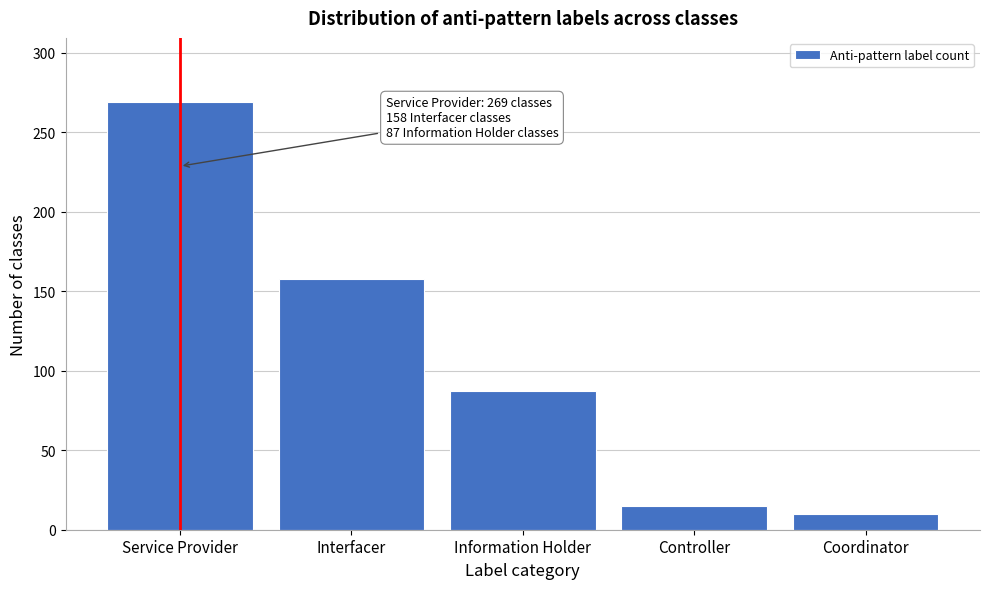

Reading left to right, list all the values displayed in this chart.

Service Provider=269	Interfacer=158	Information Holder=87	Controller=15	Coordinator=10